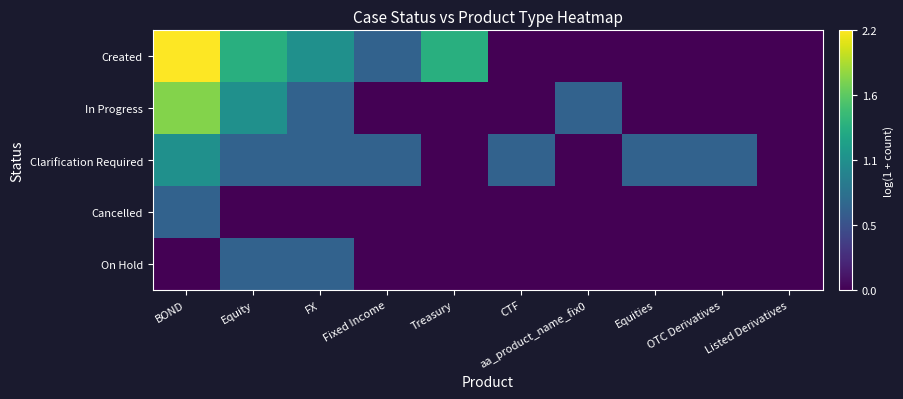

What is the difference between the highest and lowest values at Treasury?

1.4